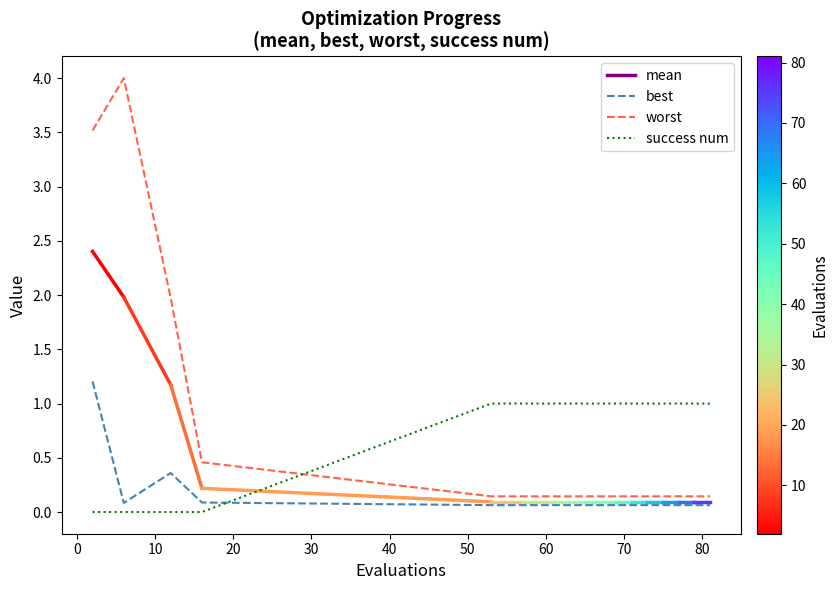

How many times do success num and worst cross each other?

1